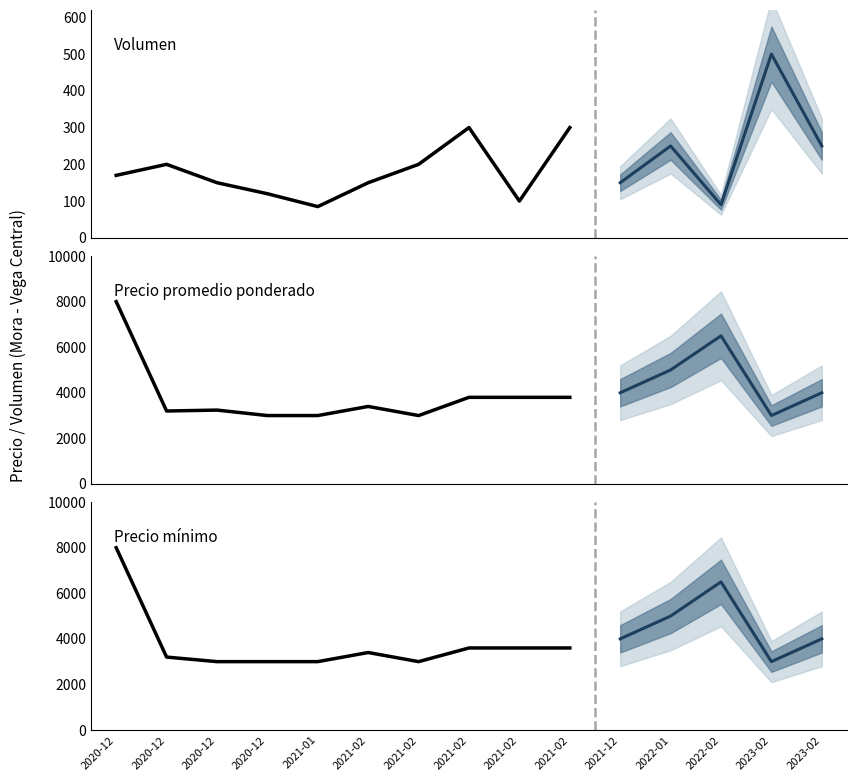

In Precio promedio ponderado, how many points are higher than both neighbors (excluding endpoints)?

3